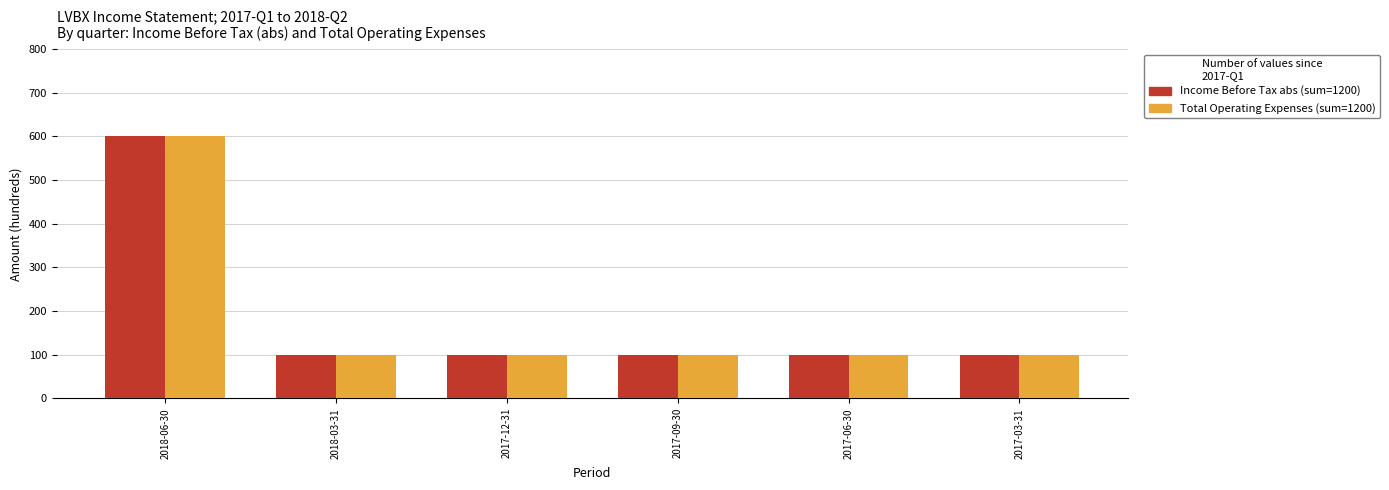

At which category is the sum across all series the highest?

2018-06-30